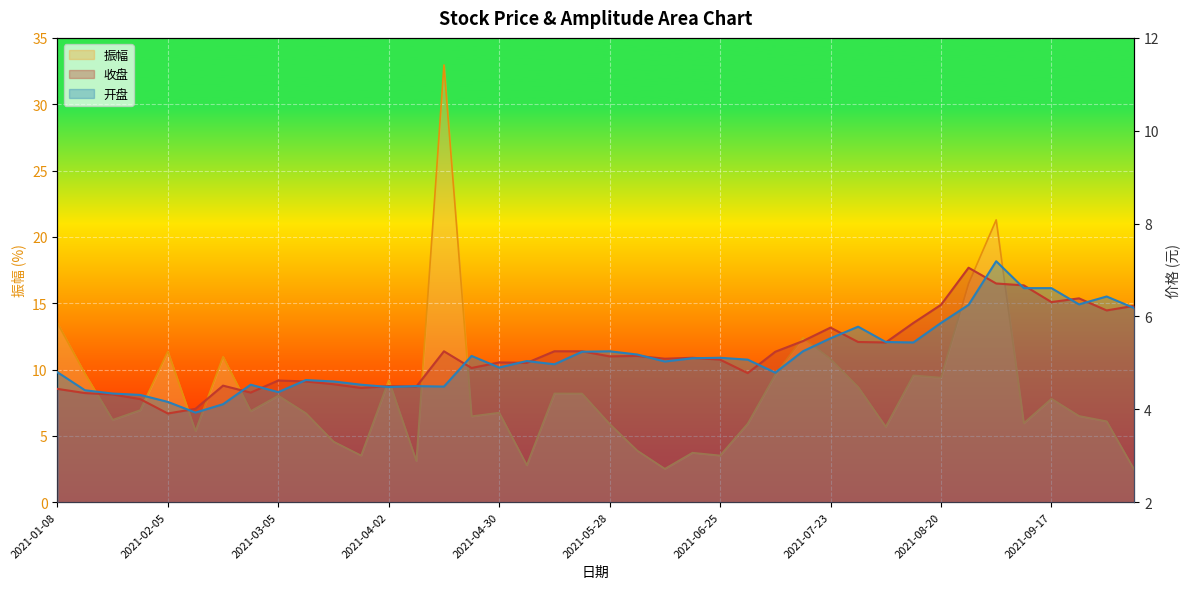

How many times do 振幅 and 开盘 cross each other?

11